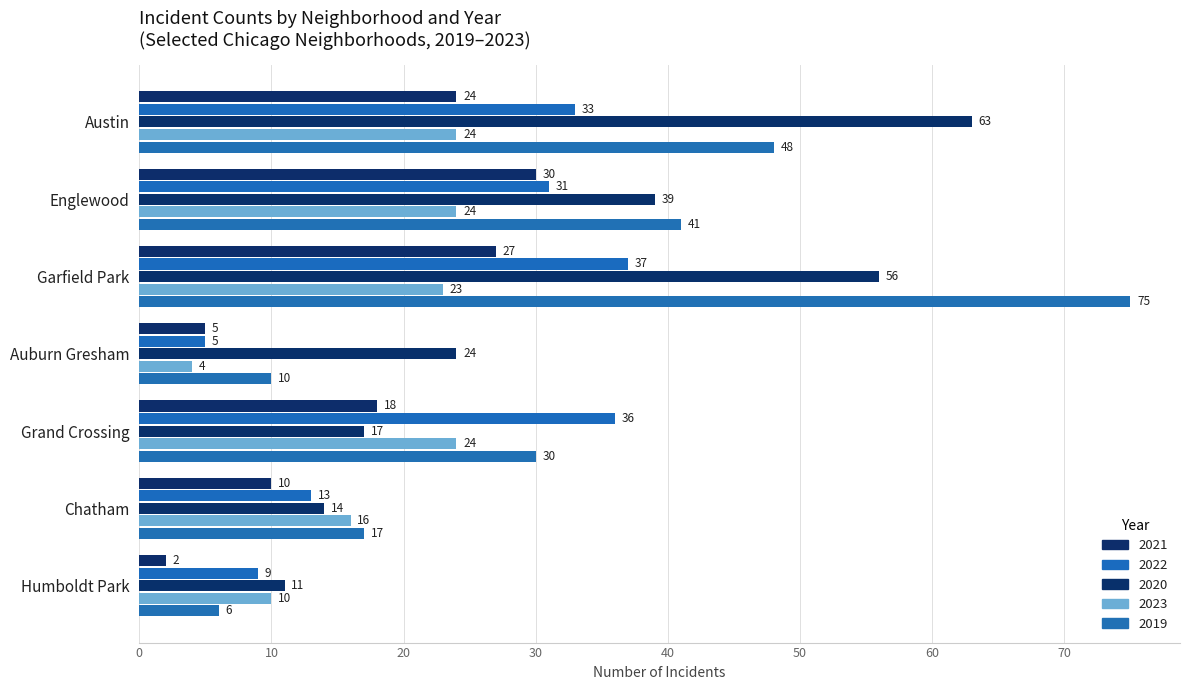

At which label is 2019 closest to 40?

Englewood